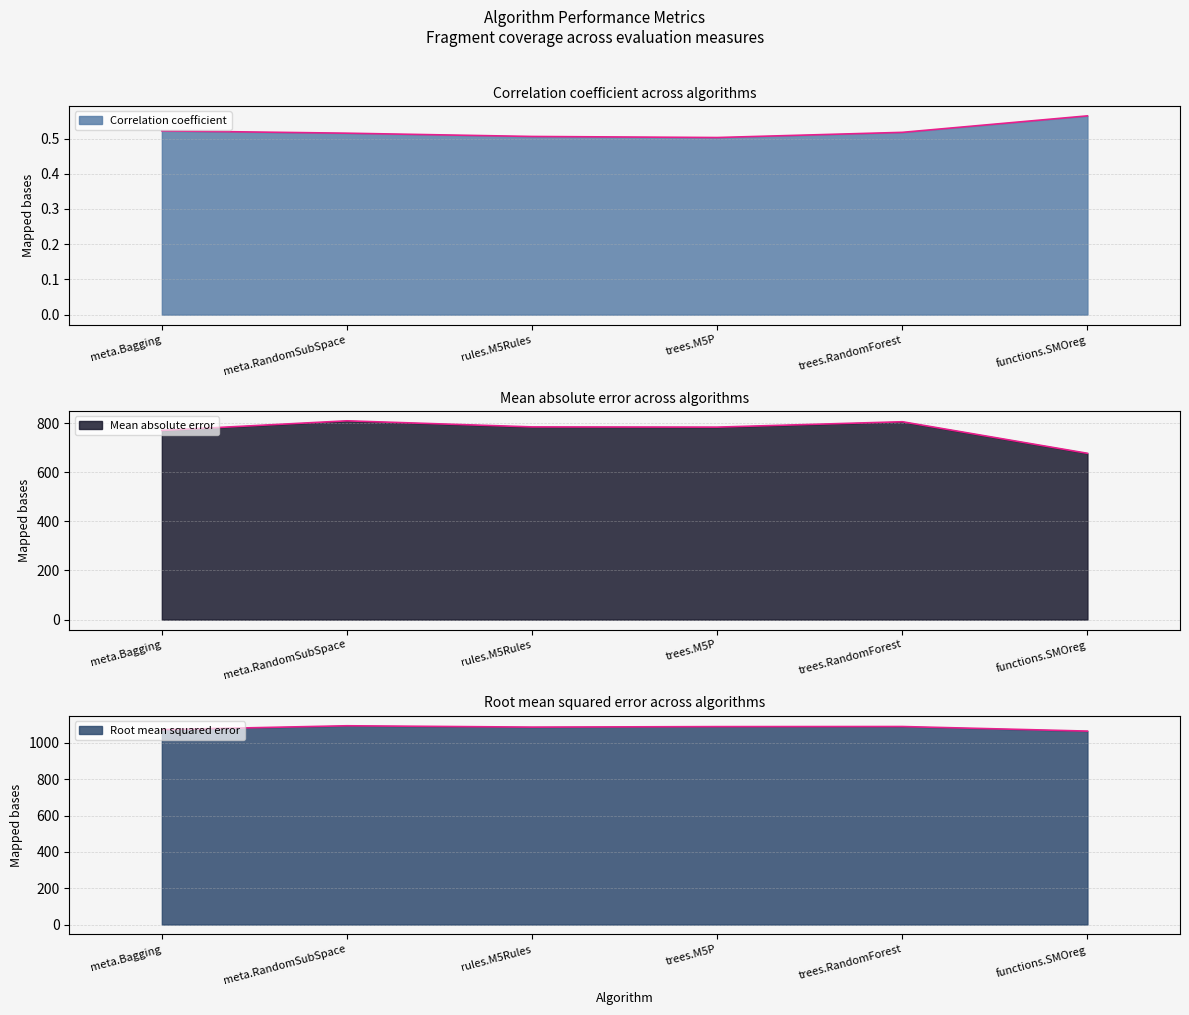

Which series changed the most between trees.RandomForest and functions.SMOreg?

Mean absolute error